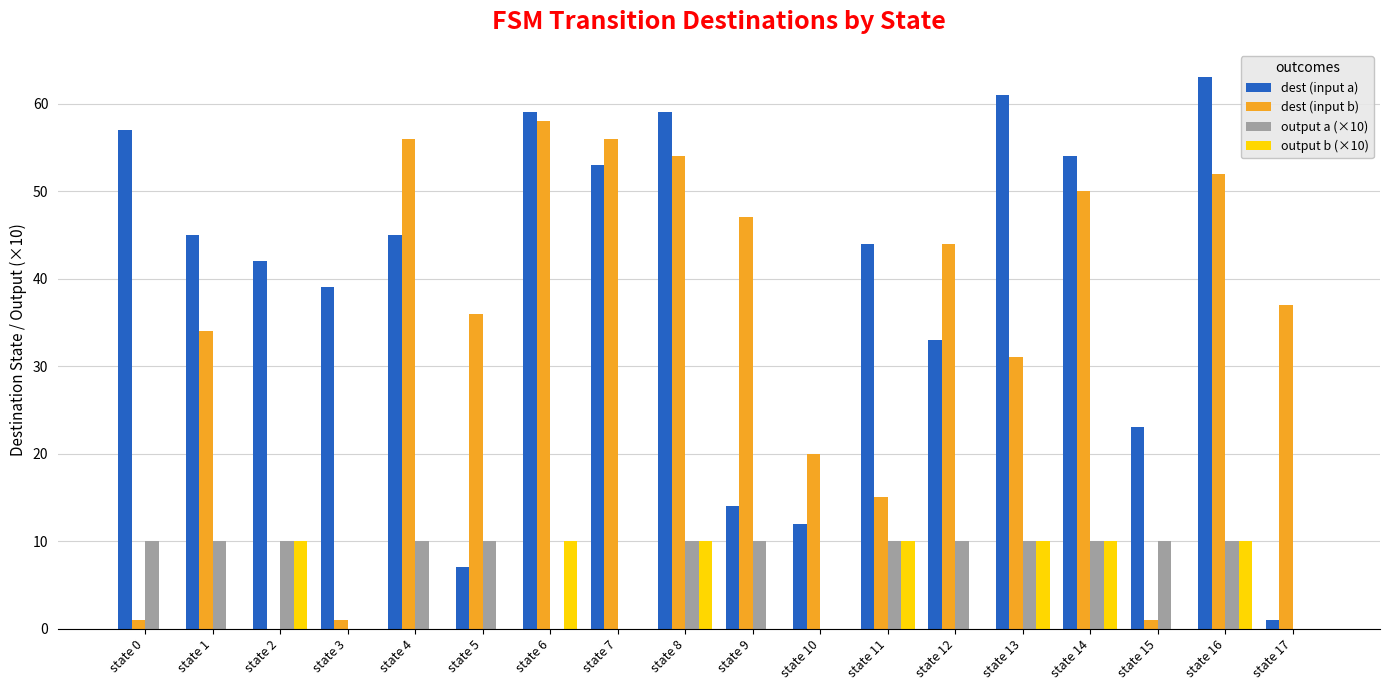

Which label corresponds to the largest value in the chart?

state 16